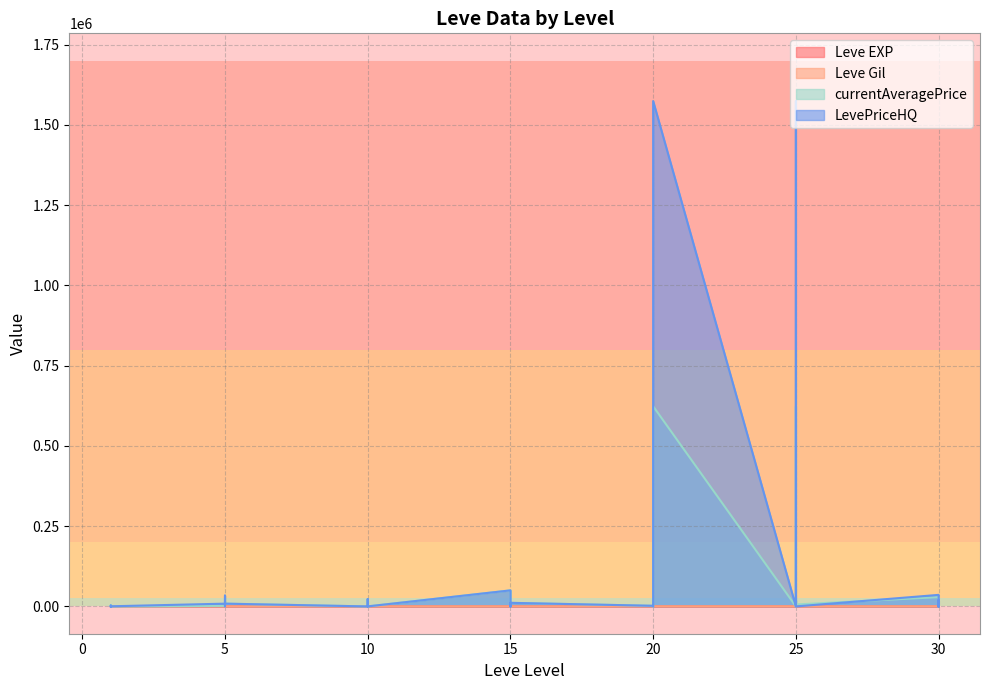

What is the difference between the highest and lowest values at 30?

35969